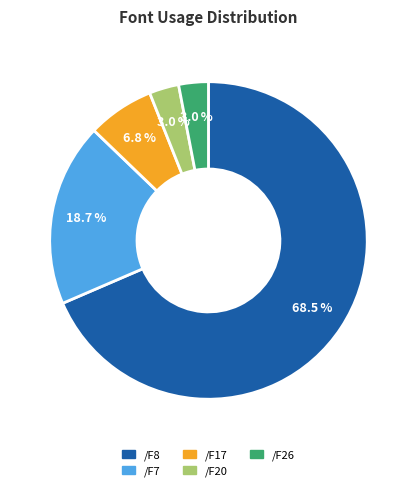

How many slices are in this pie chart?

5